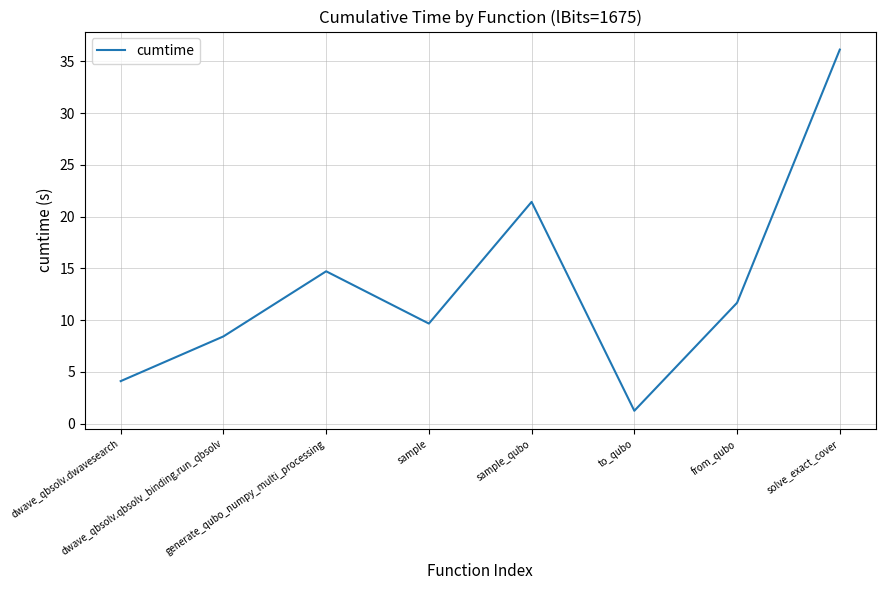

List the labels in order of value, largest first.

solve_exact_cover, sample_qubo, generate_qubo_numpy_multi_processing, from_qubo, sample, dwave_qbsolv.qbsolv_binding.run_qbsolv, dwave_qbsolv.dwavesearch, to_qubo